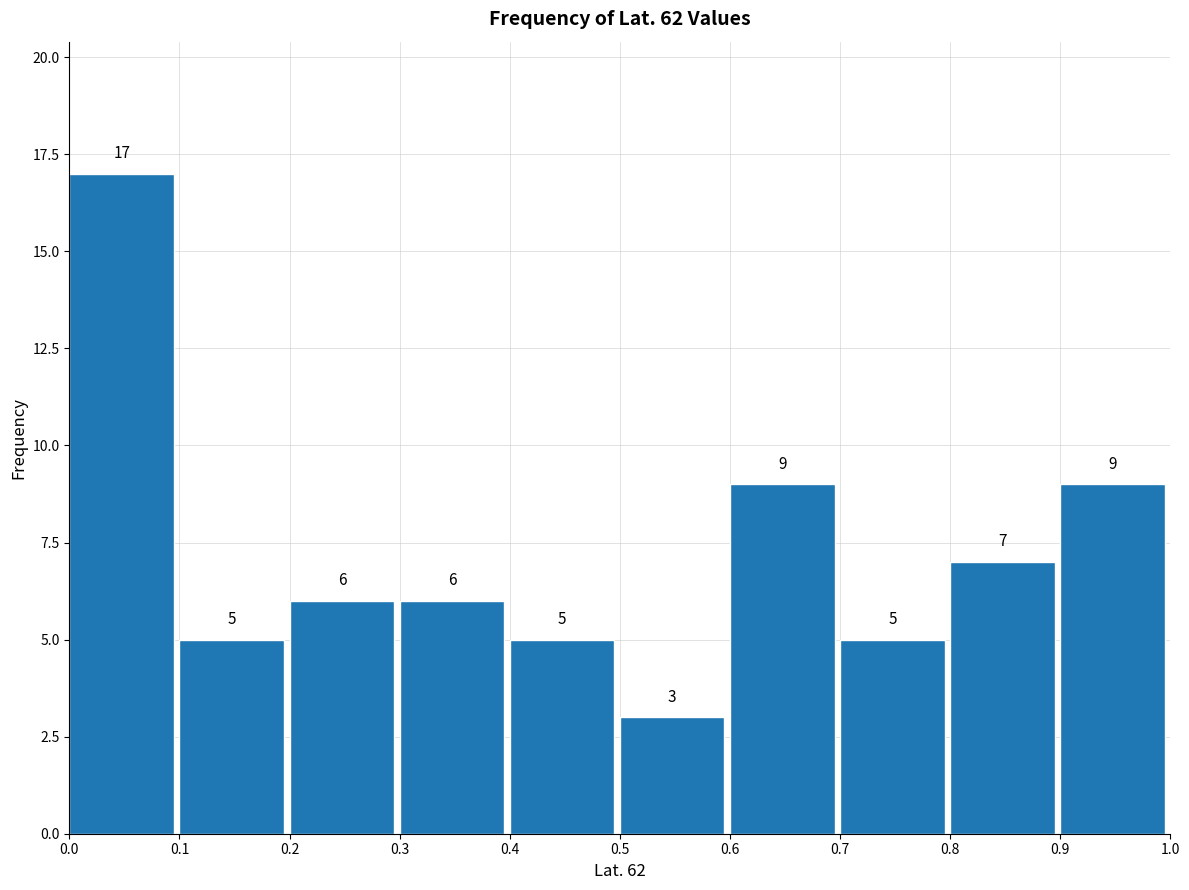

Reading left to right, list every bar in this chart as the range it spans on the x-axis followed by its height.

0.0 to 0.1: 17
0.1 to 0.2: 5
0.2 to 0.3: 6
0.3 to 0.4: 6
0.4 to 0.5: 5
0.5 to 0.6: 3
0.6 to 0.7: 9
0.7 to 0.8: 5
0.8 to 0.9: 7
0.9 to 1.0: 9